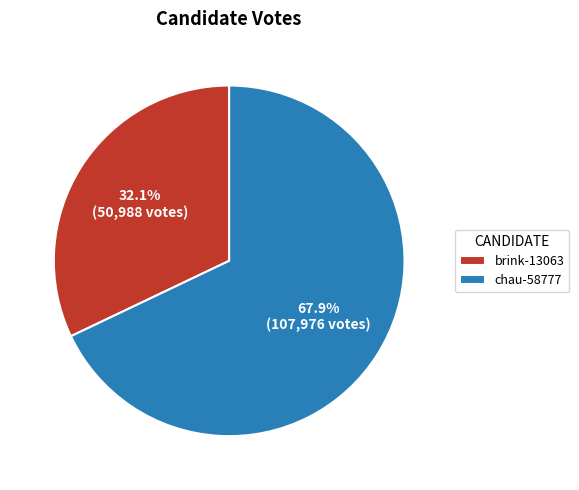

Which category has the smallest portion of the pie?

brink-13063